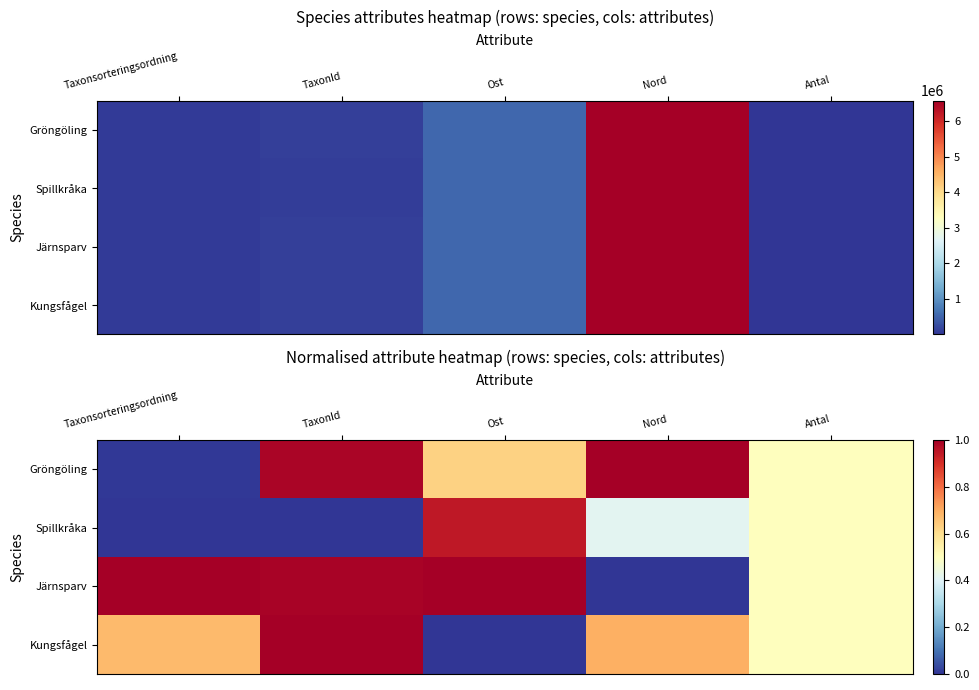

List the series in order of their peak value, lowest first.

Spillkråka, Gröngöling, Järnsparv, Kungsfågel